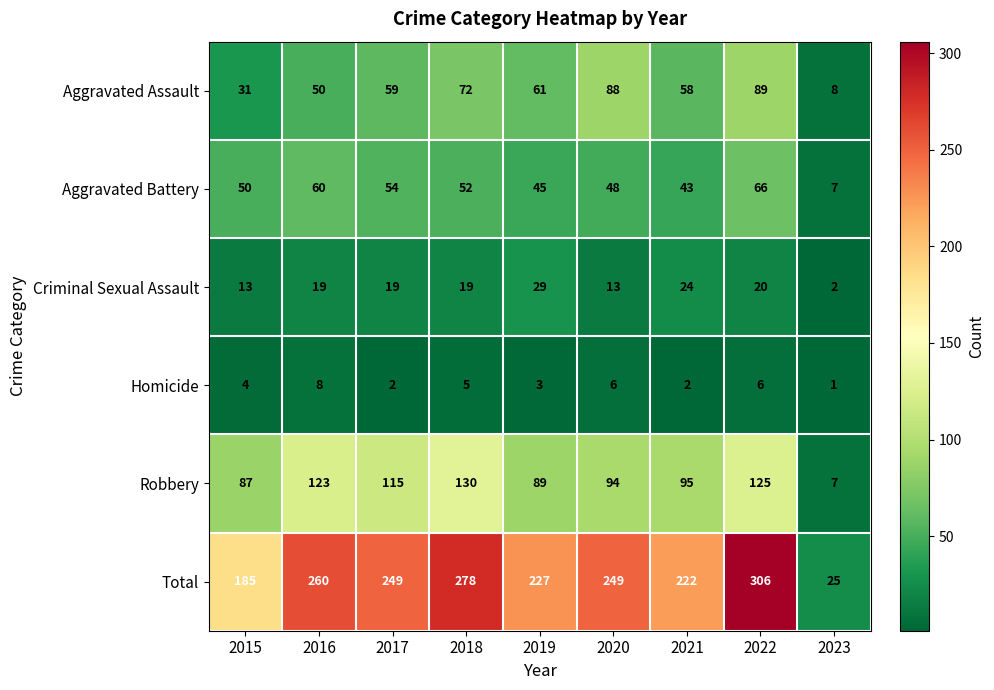

Where is Robbery nearest to the value 68?

2015